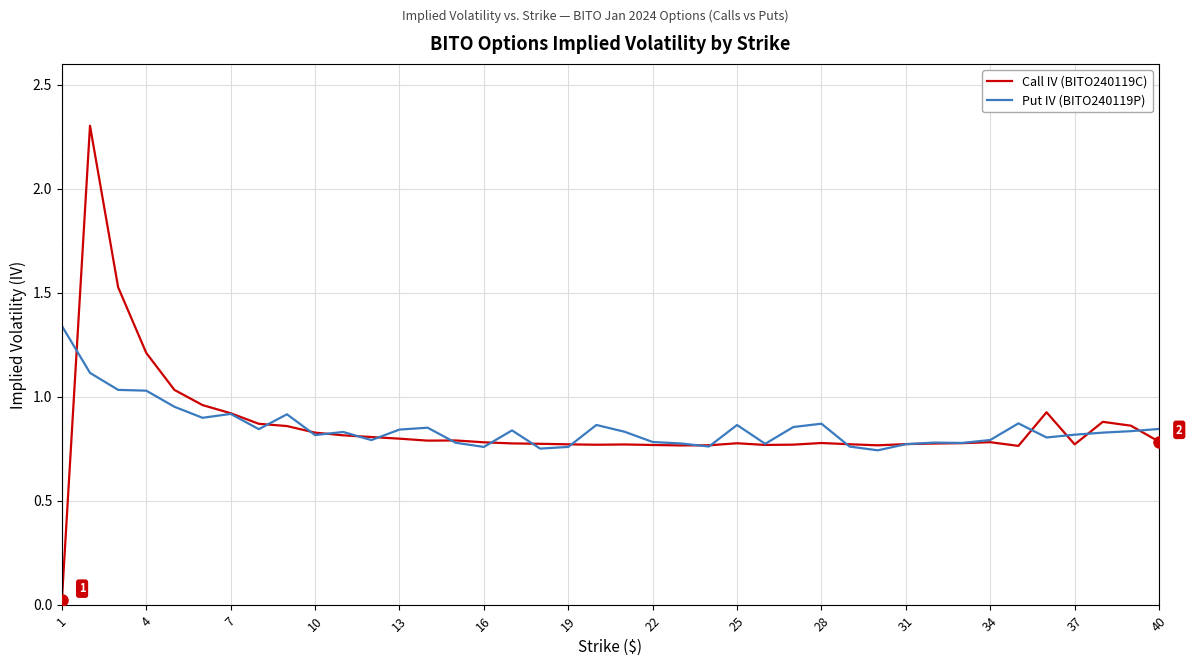

What is the greatest value displayed?

2.3